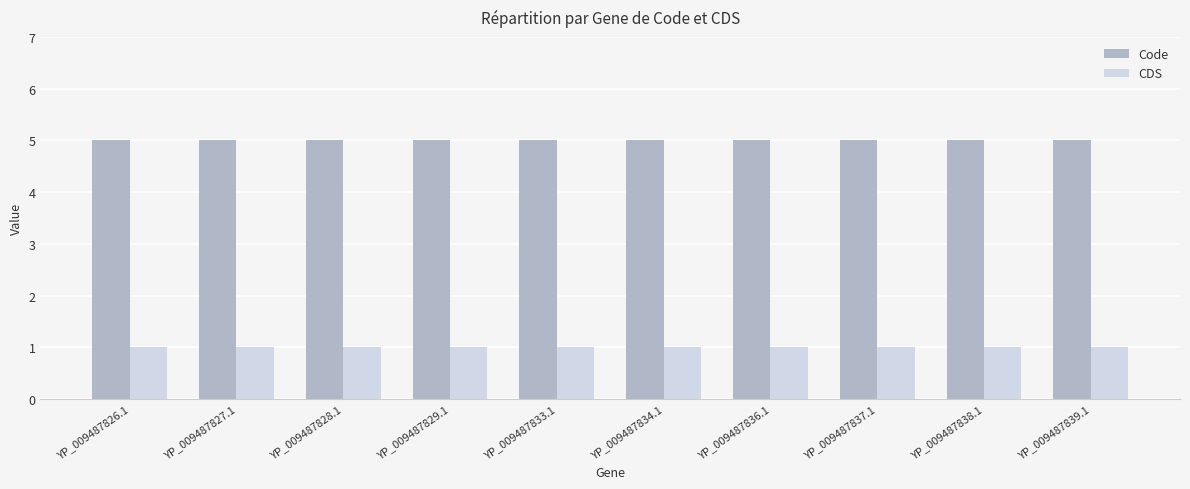

Does the chart contain stacked bars?

No